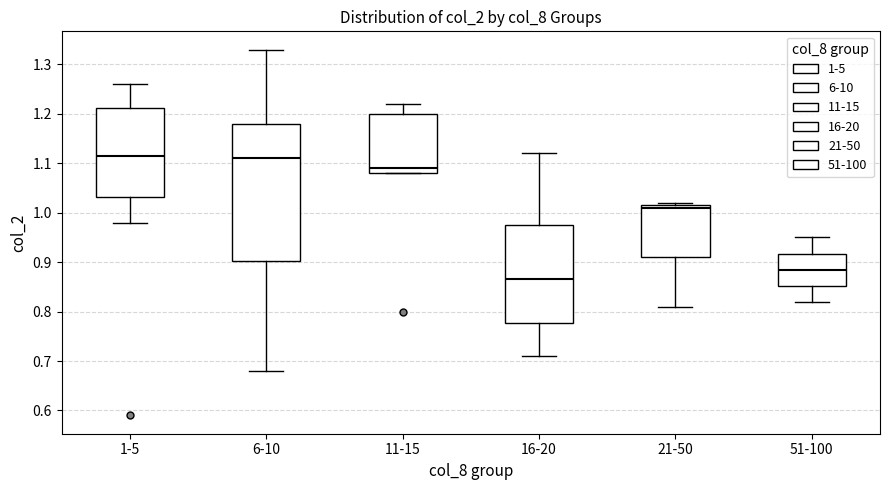

Where is the lower edge of the box for 21-50 on the y-axis? The values are not printed on the chart, so give them approximately, as read against the axis.

0.91